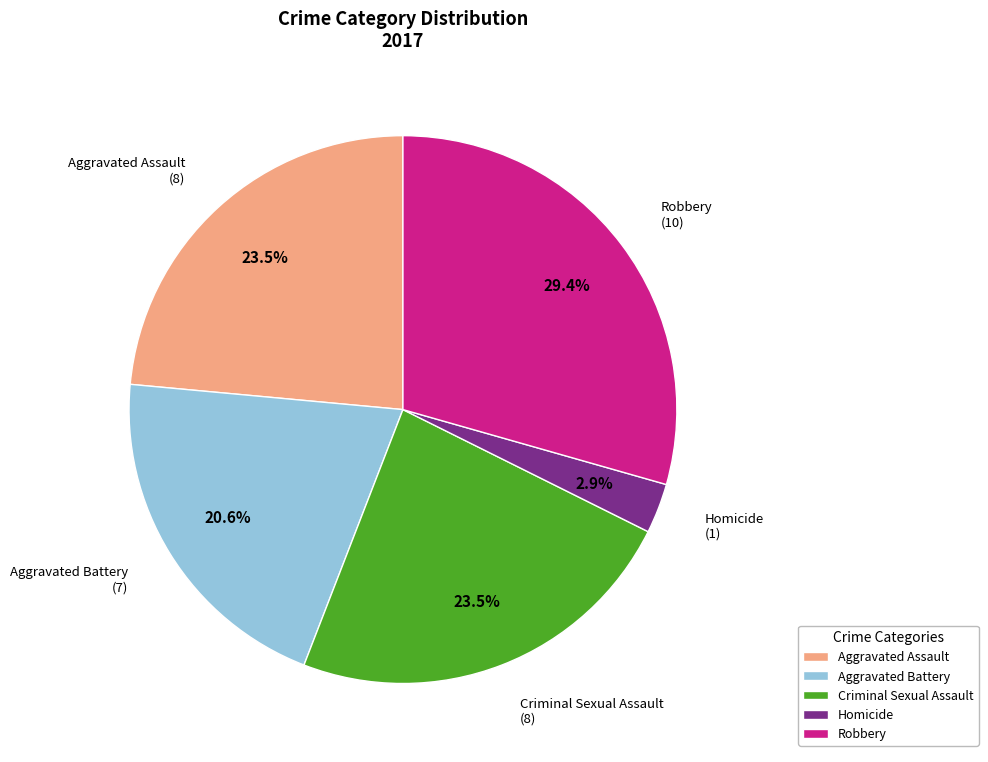

Is it true that Aggravated Assault is 29% of the pie?

False